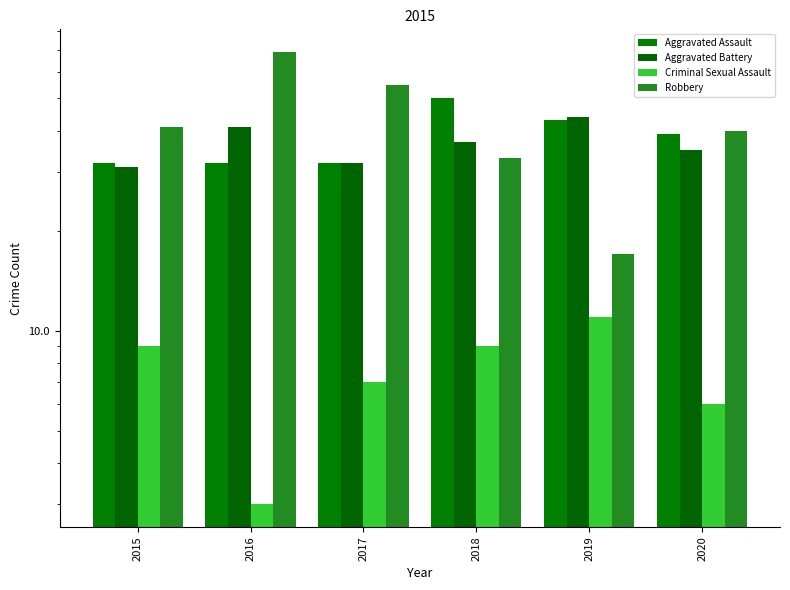

What is the total value across all series at 2015?

113